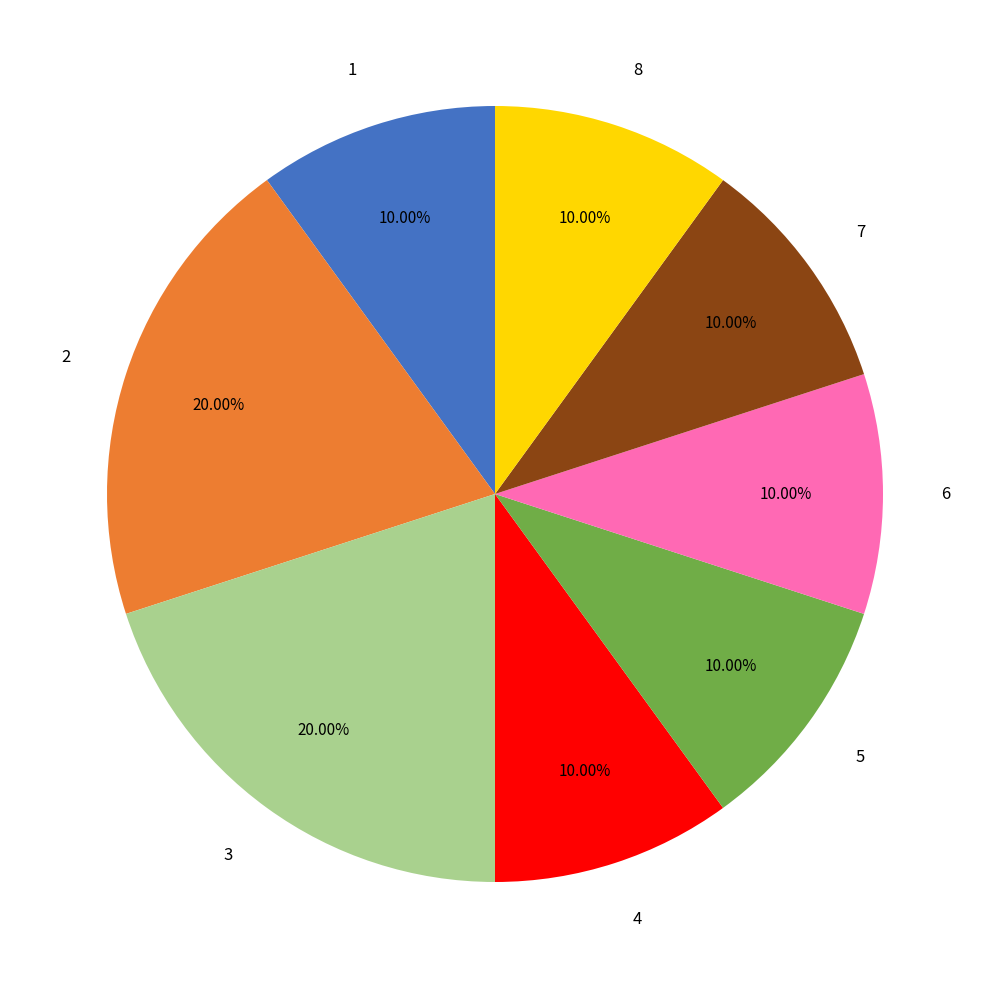

Approximately how many times larger is the value at 5 compared to 4?

1.0